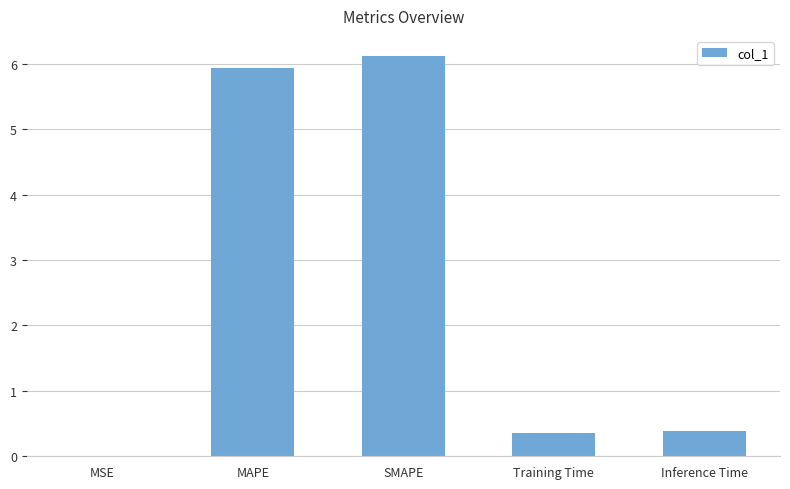

What is the sum of all values?

12.8